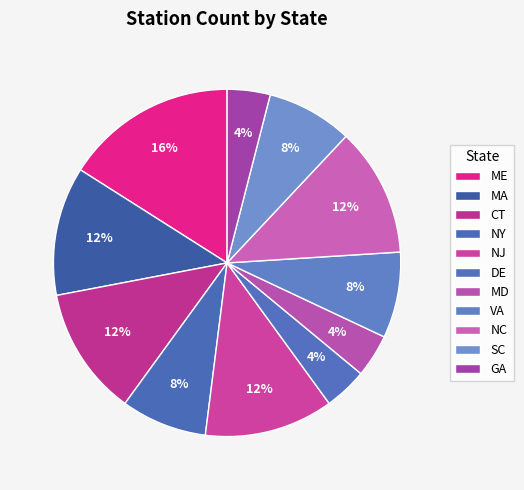

What percentage is the CT slice, to the nearest percent?

12%